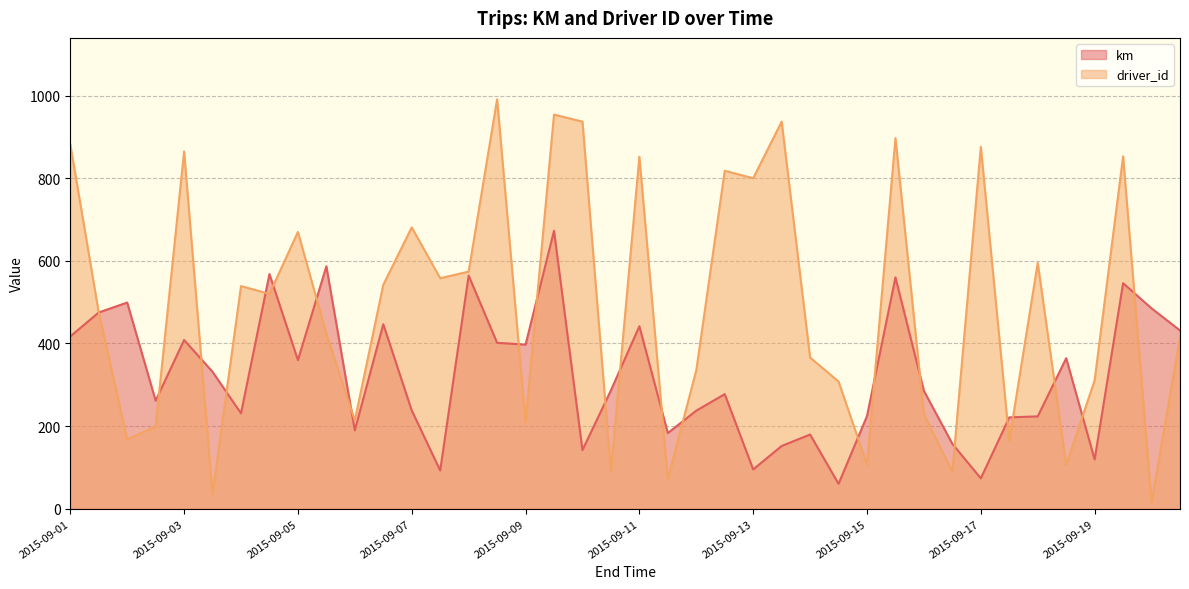

At 2015-09-17, list the series in order from smallest to largest.

km, driver_id